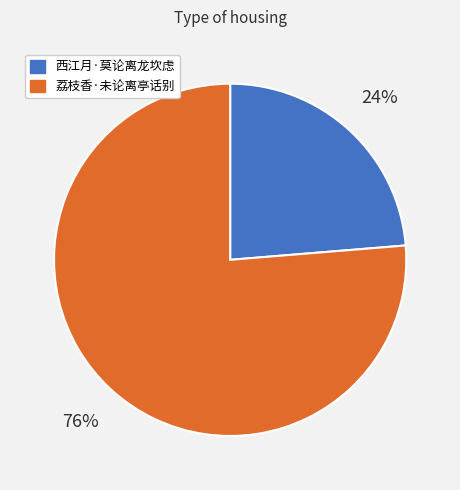

True or false: 荔枝香·未论离亭话别 accounts for 81% of the total.

False